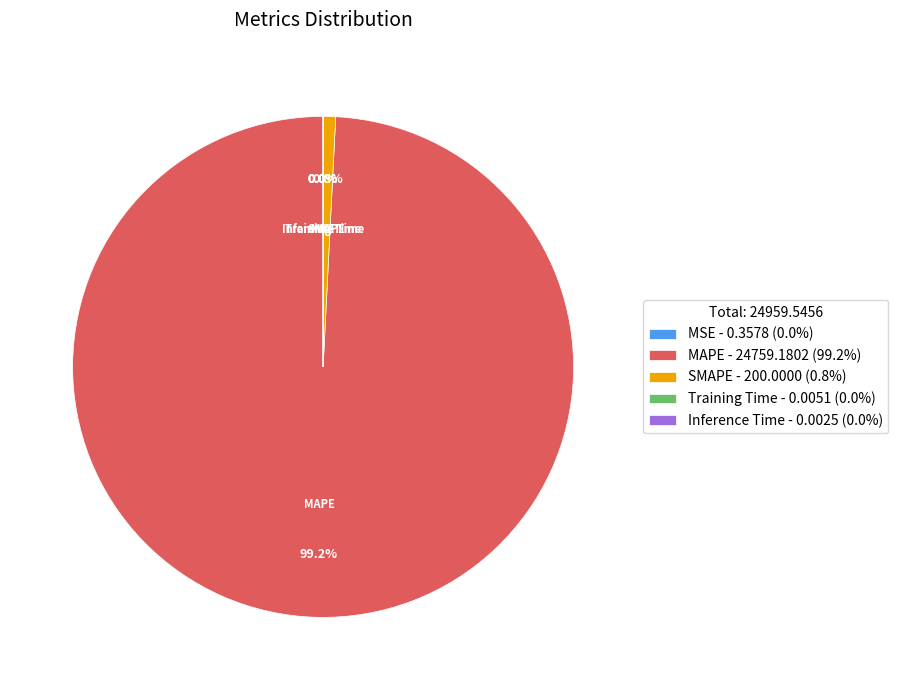

What portion of the pie excludes SMAPE - 200.0000 (0.8%)?

99.2%